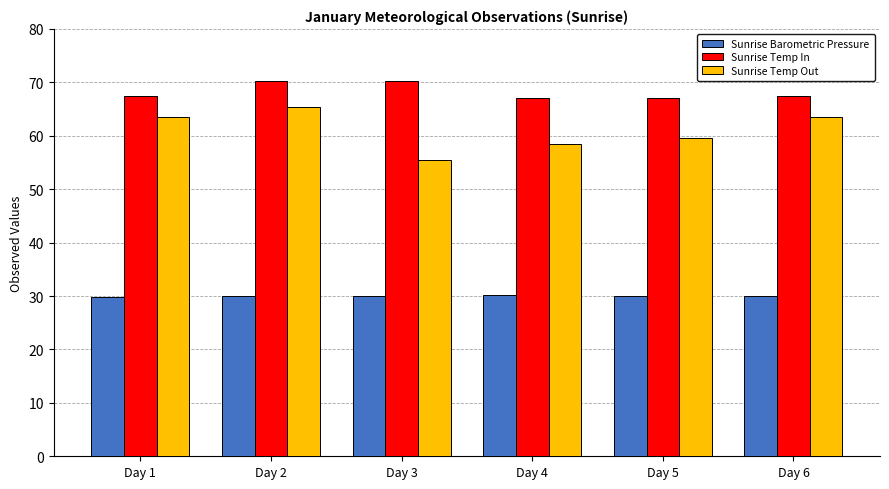

List the series in order of their peak value, highest first.

Sunrise Temp In, Sunrise Temp Out, Sunrise Barometric Pressure